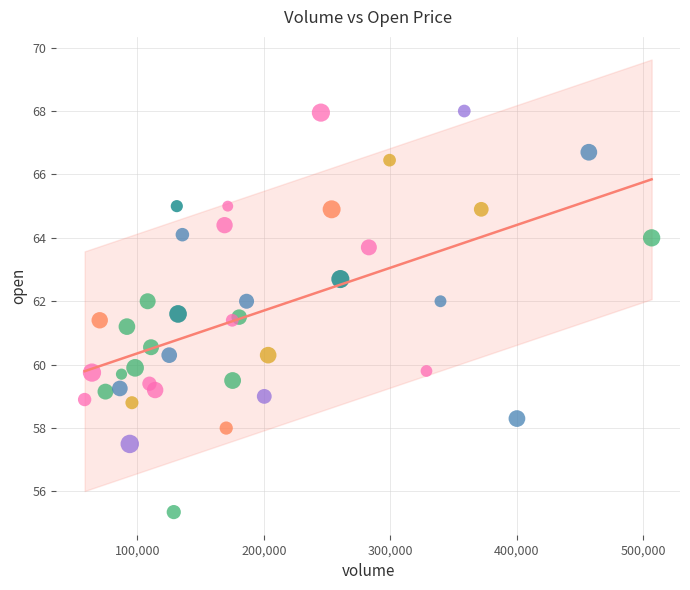

What Y value in the scatter plot is closest to 61?

61.2